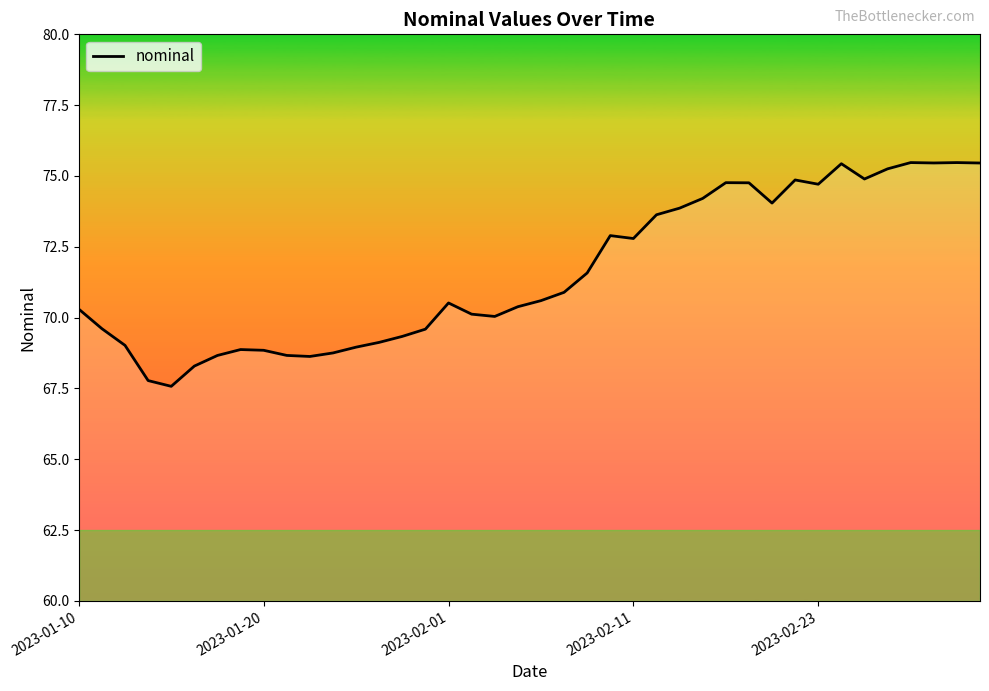

What is the difference between the second highest and second lowest values?

7.7